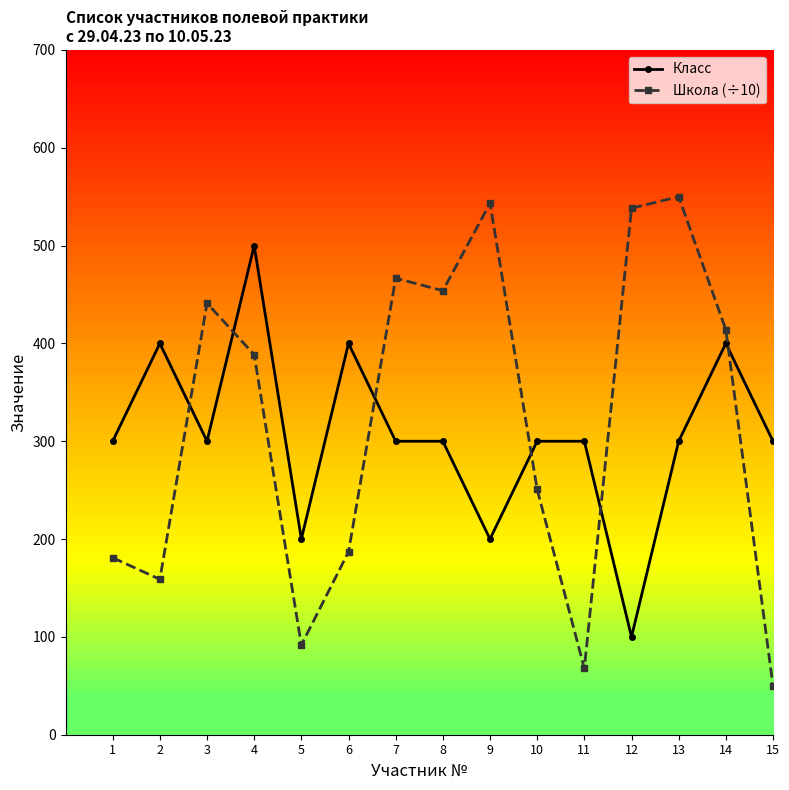

Where is the first local minimum for Класс?

3